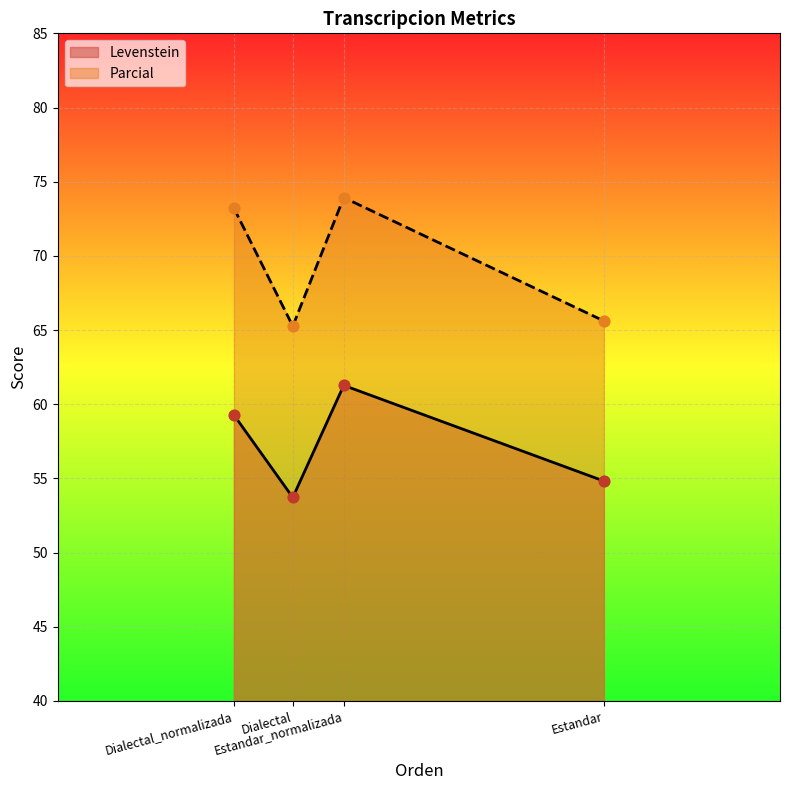

At which category is the sum across all series the highest?

Estandar_normalizada